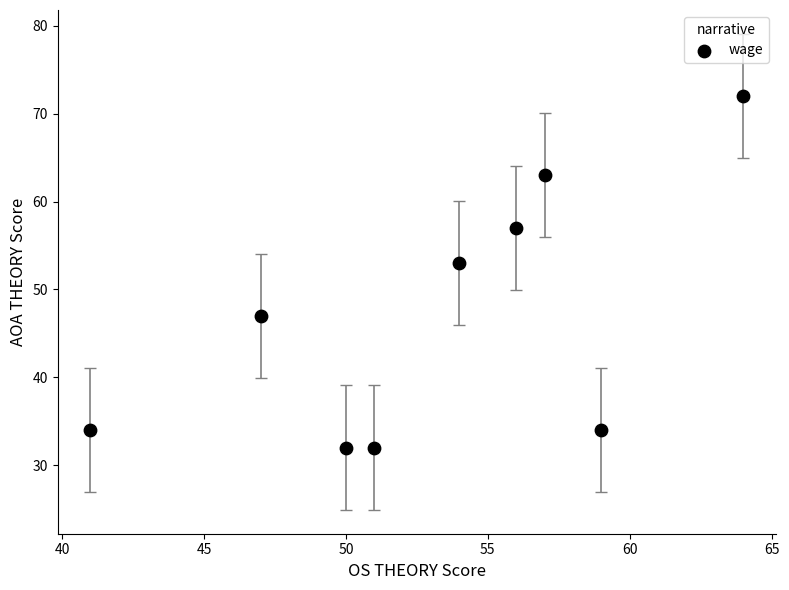

What Y value in the scatter plot is closest to 52?

53